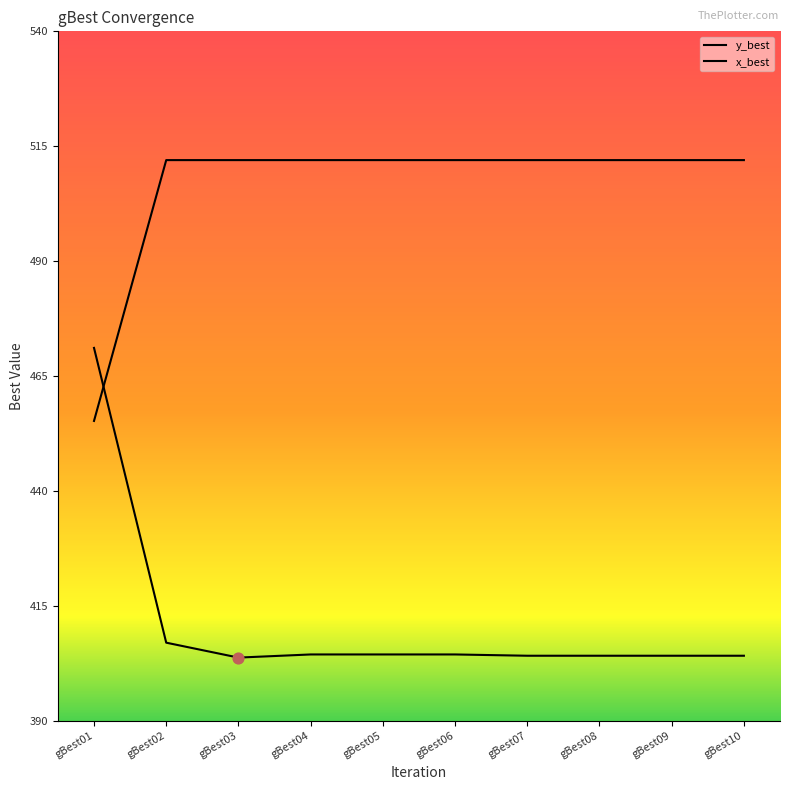

Is the value of y_best at gBest01 greater than the value of x_best at gBest01?

Yes